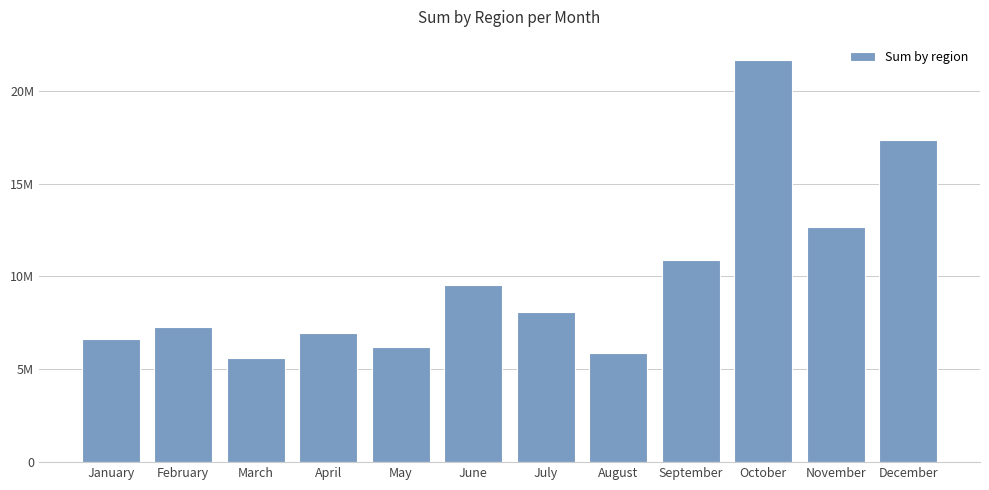

Between August and September, which is larger?

September